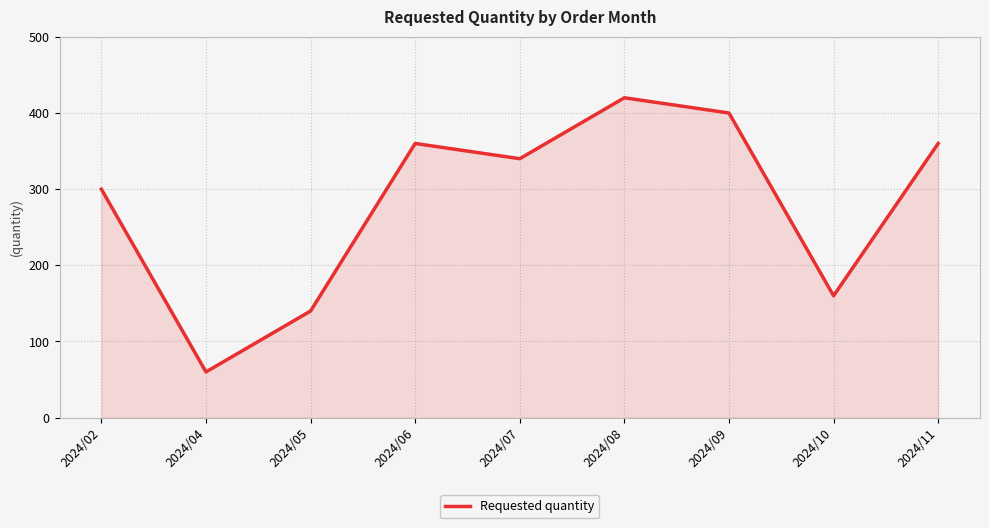

How many interior local peaks (higher than both neighbors) does the data have?

2